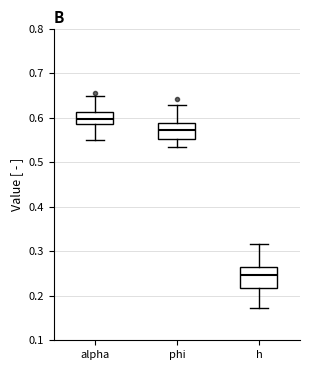

Reading left to right, transcribe this box plot: for each box, give where its median line is, the range the box spans, and where its two whiskers end, as read against the y-axis. The values are not printed on the chart, so give them approximately, as read against the axis.

alpha: median 0.60, box 0.59 to 0.61, whiskers 0.55 to 0.65
phi: median 0.57, box 0.55 to 0.59, whiskers 0.53 to 0.63
h: median 0.25, box 0.22 to 0.26, whiskers 0.17 to 0.32